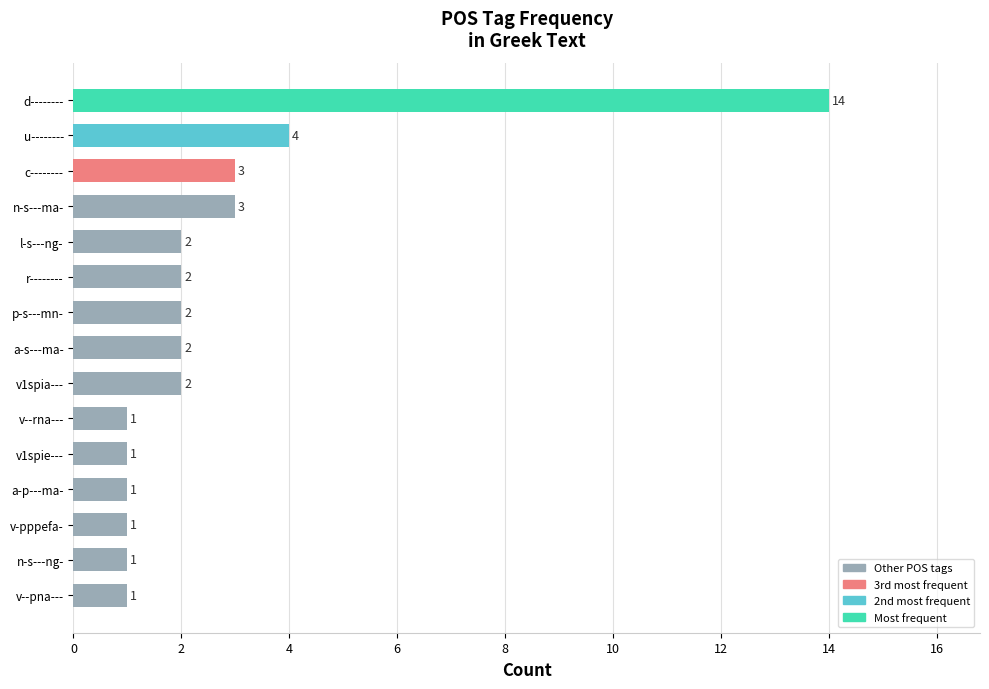

Between d-------- and u--------, which is larger?

d--------